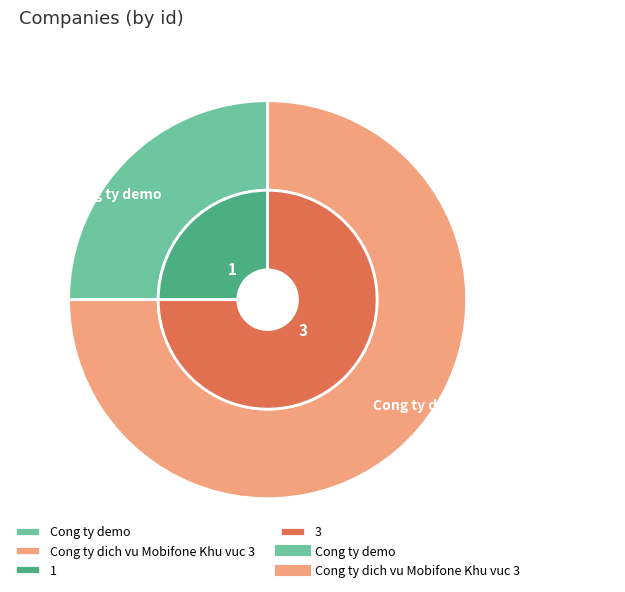

What portion of the pie excludes 1?

75.0%